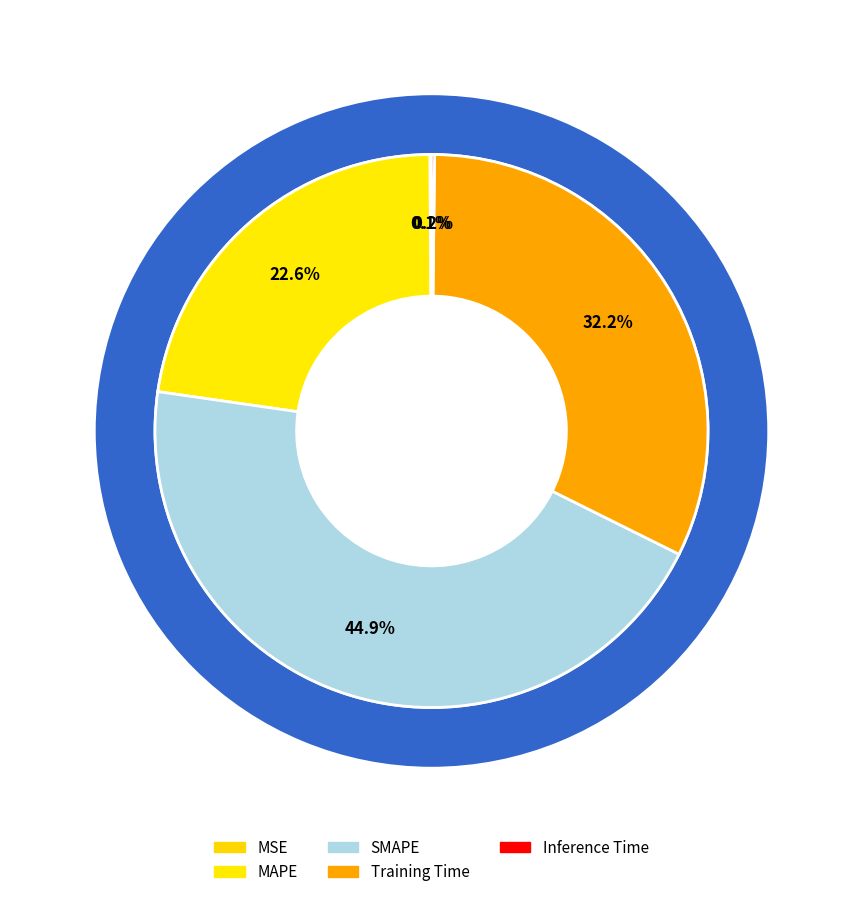

To the nearest percent, what is the difference between the largest and smallest slice percentages?

45%